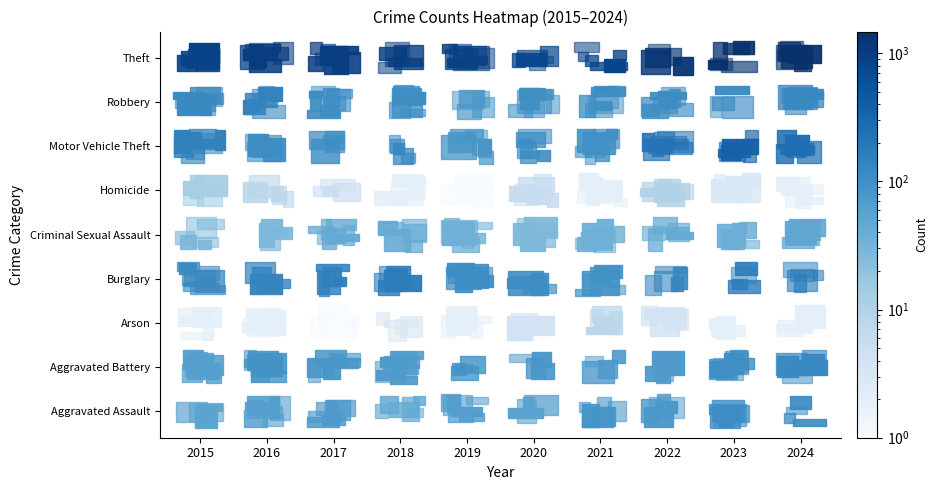

Is it true that Aggravated Assault equals 78 at 2022?

True